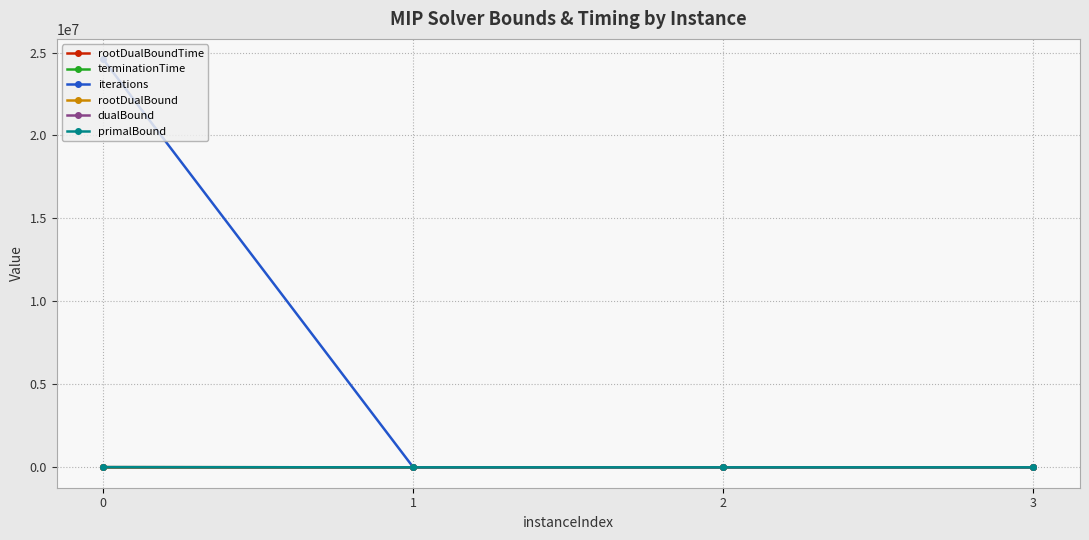

Which series changed the most between 0 and 2?

iterations